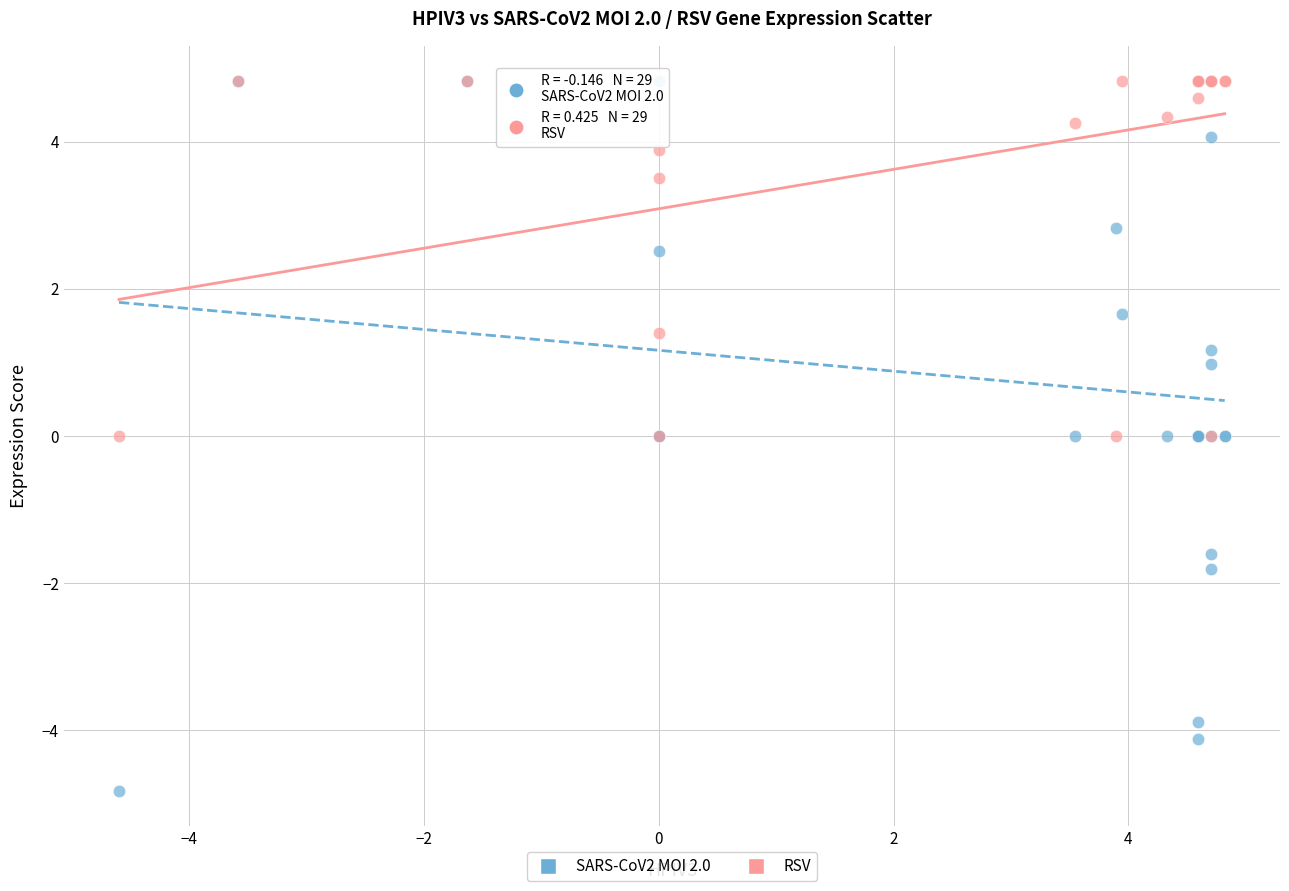

In the RSV series, what Y value is closest to 2?

1.4